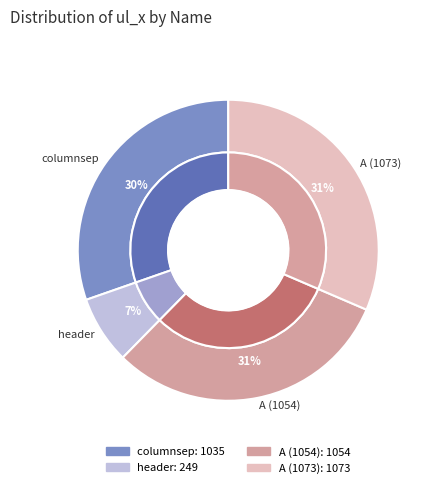

To the nearest percent, what portion does header represent?

7%